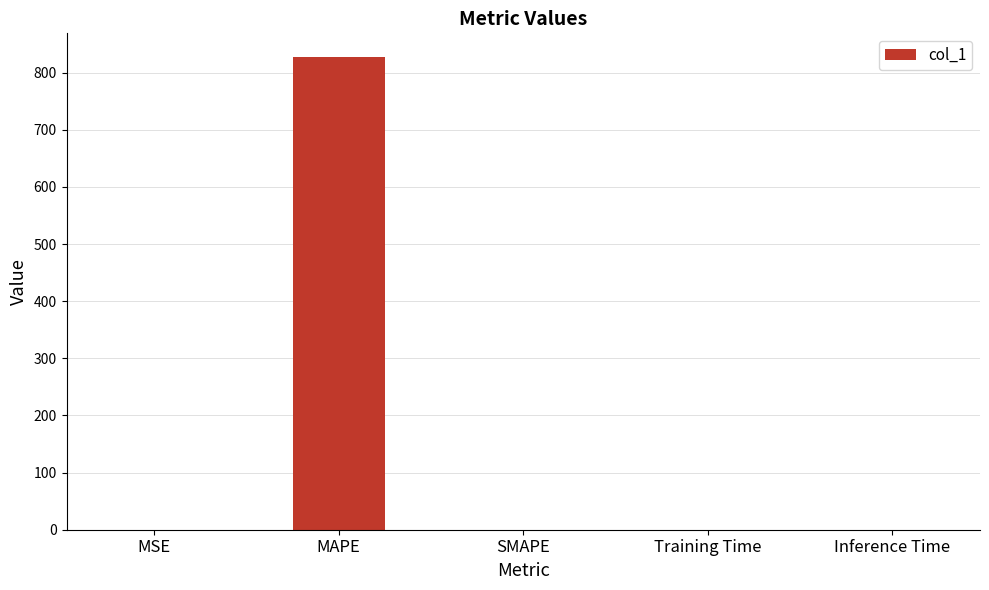

True or false: the data shows 827.6 at MAPE.

True